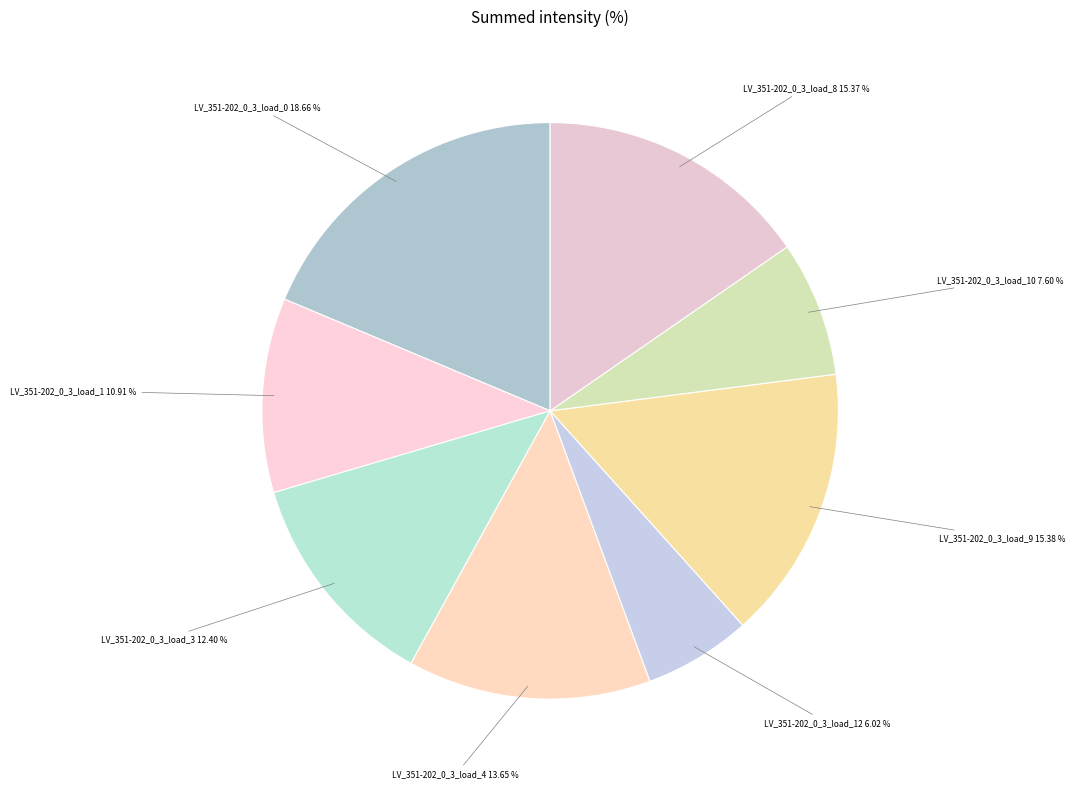

To the nearest percent, what is the difference between the largest and smallest slice percentages?

13%